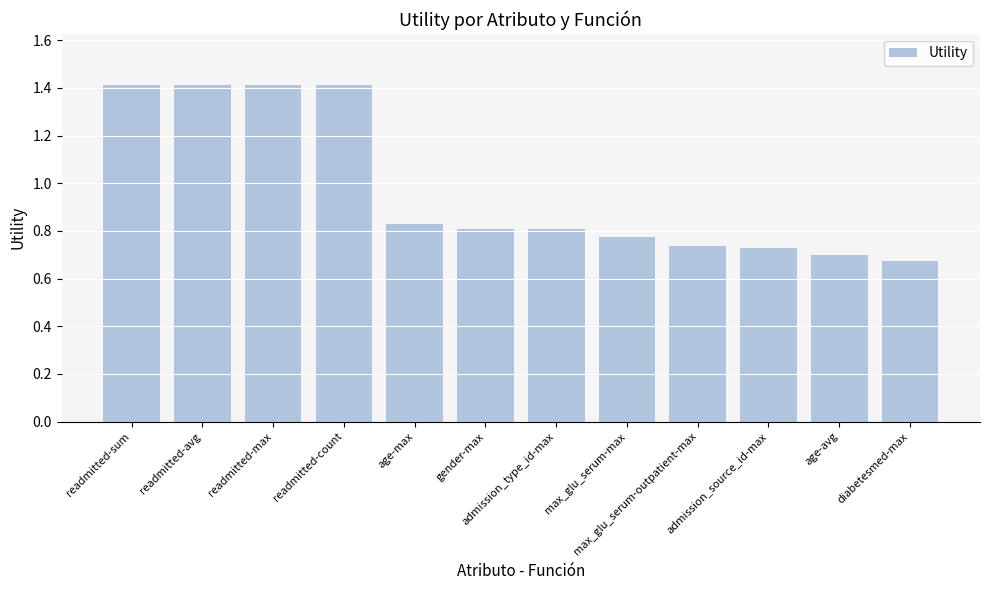

Does the chart contain stacked bars?

No